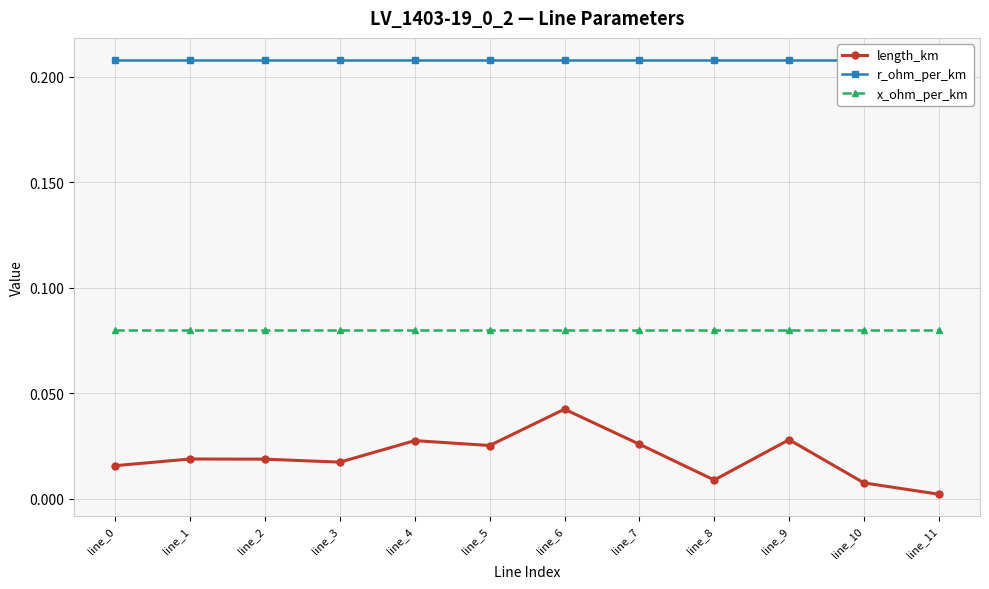

Reading left to right, what are all the values shown in this chart?

length_km: 0.0	0.0	0.0	0.0	0.0	0.0	0.0	0.0	0.0	0.0	0.0	0.0
r_ohm_per_km: 0.2	0.2	0.2	0.2	0.2	0.2	0.2	0.2	0.2	0.2	0.2	0.2
x_ohm_per_km: 0.1	0.1	0.1	0.1	0.1	0.1	0.1	0.1	0.1	0.1	0.1	0.1